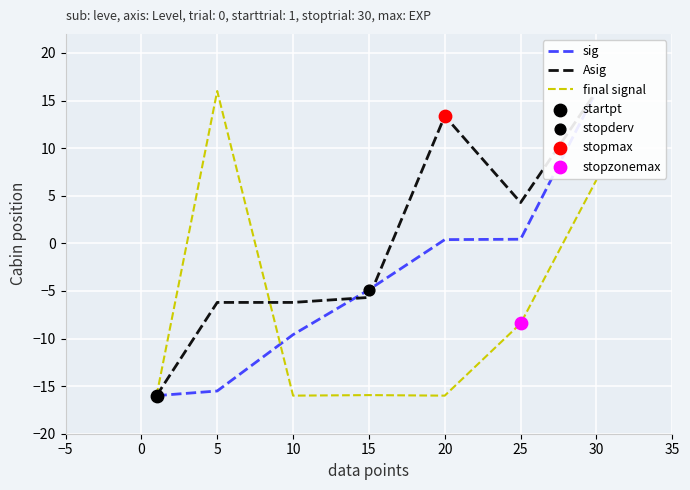

Which series has the largest Y range (max minus min)?

sig